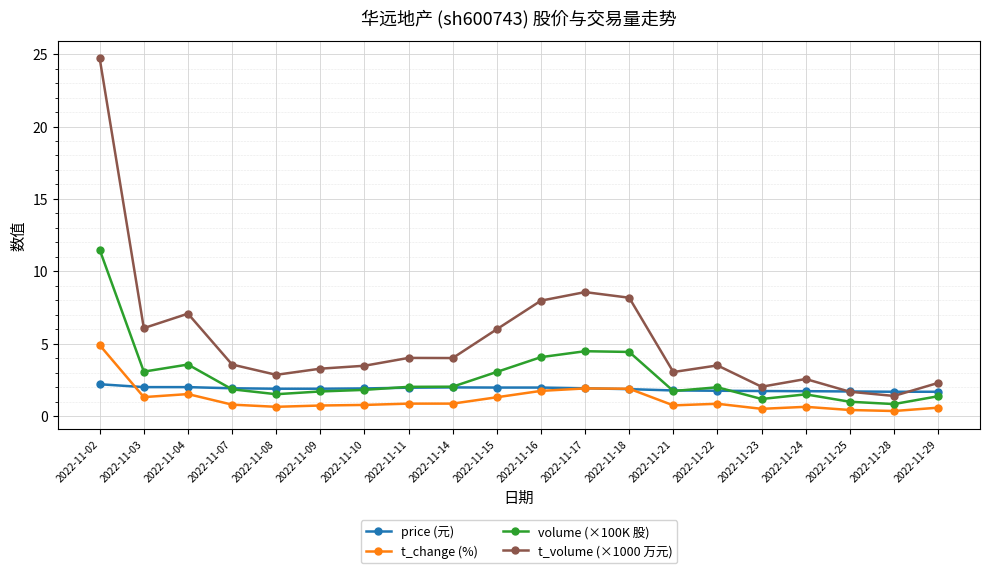

At which category is the sum across all series the highest?

2022-11-02